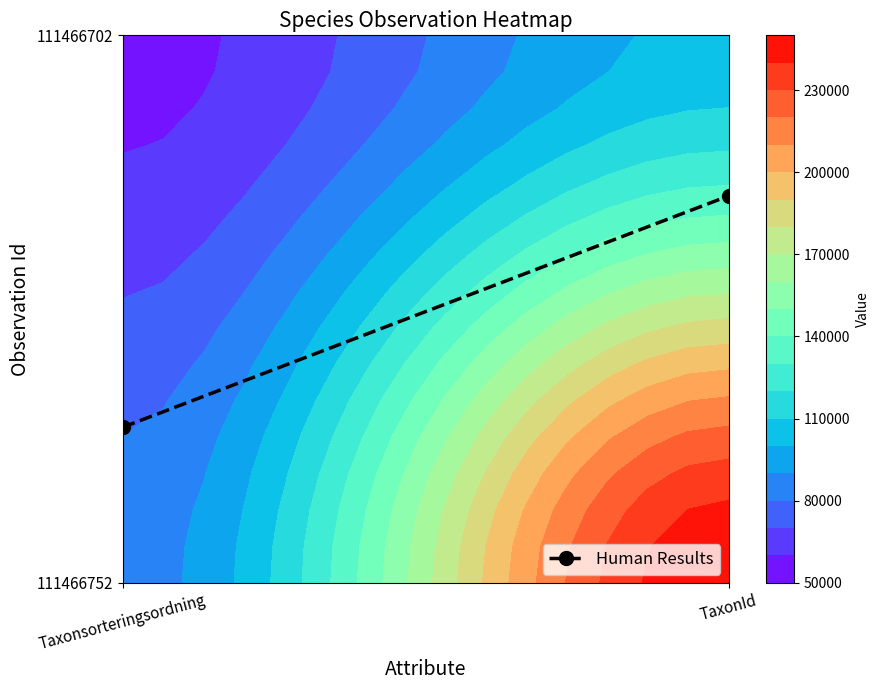

What is the difference between the values at TaxonId and Taxonsorteringsordning?

0.4